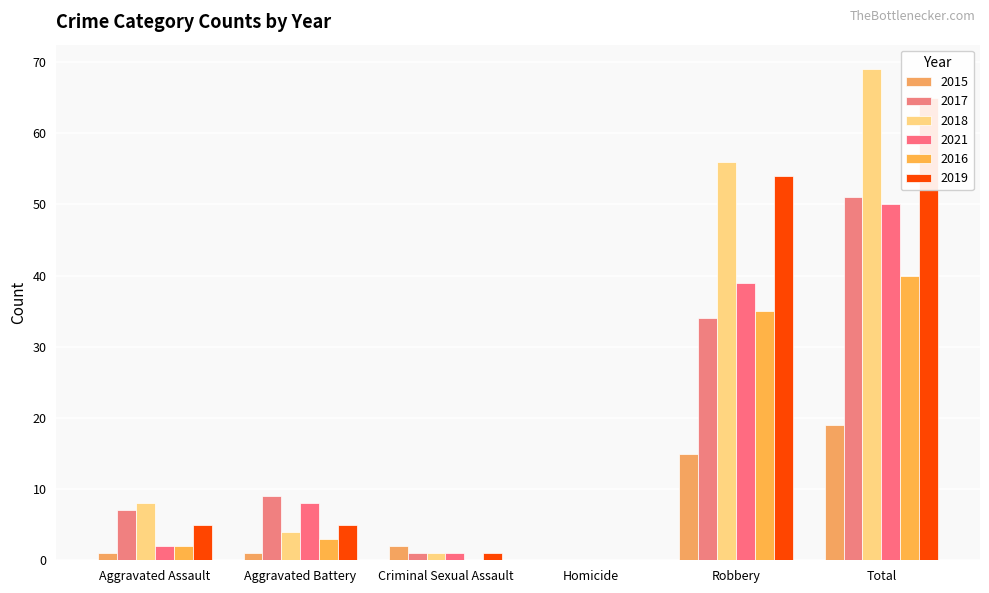

Where does the 2017 series first go above 9?

Robbery